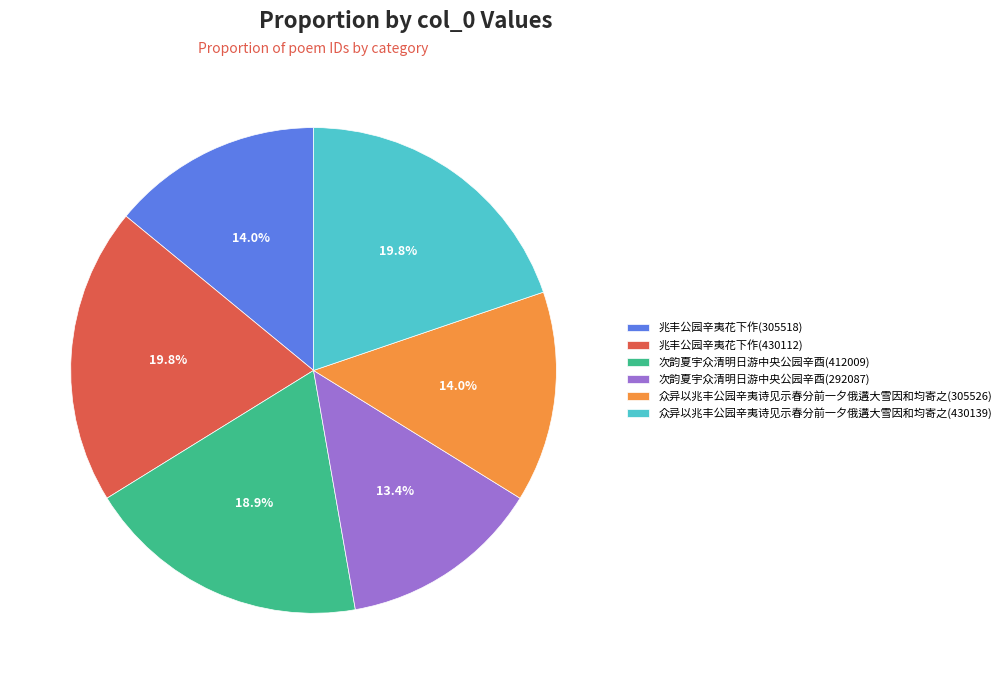

The 次韵夏宇众清明日游中央公园辛酉(412009) slice represents 13% of the pie. True or false?

False